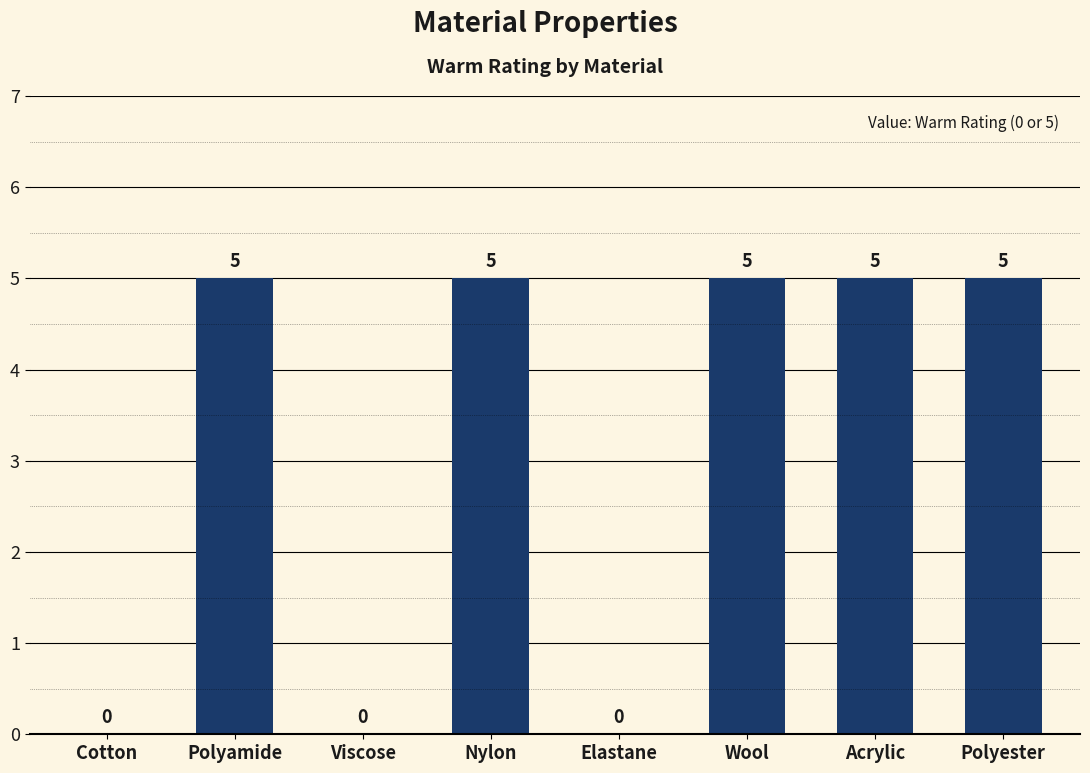

What is the maximum value shown in the chart?

5